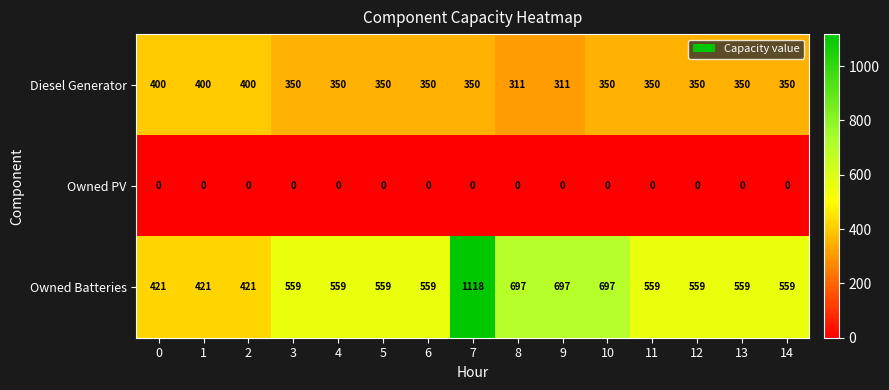

At how many categories does at least one series exceed 132?

15